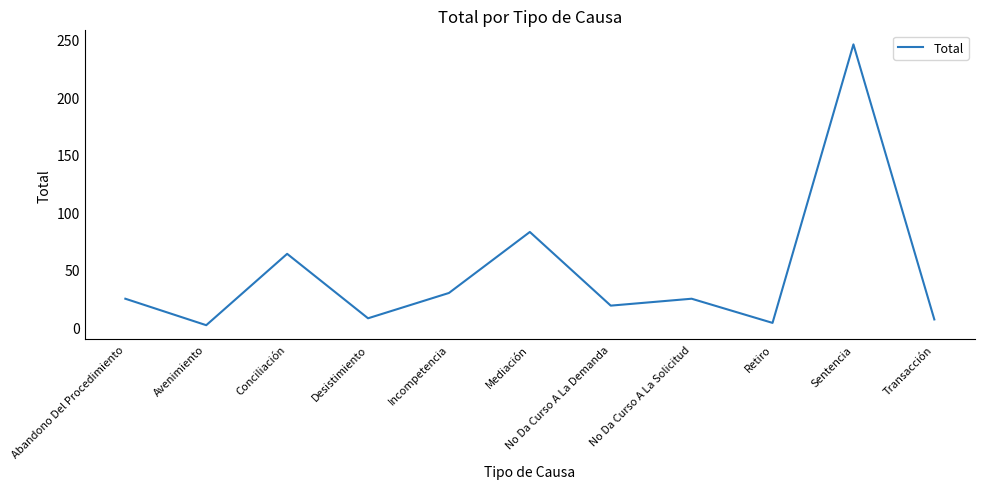

How many values are below 25?

5